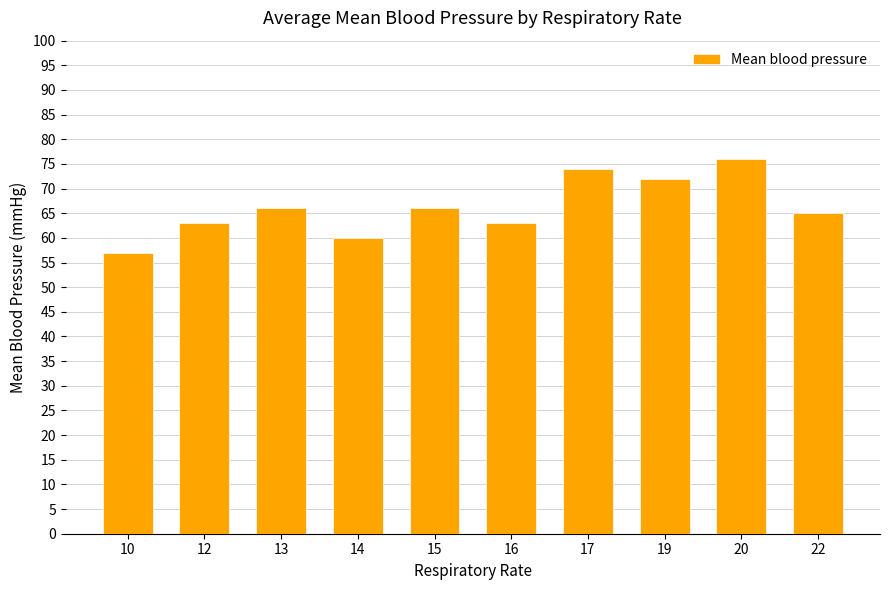

Reading right to left, extract all data points from this chart.

65	76	72	74	63	66	60	66	63	57